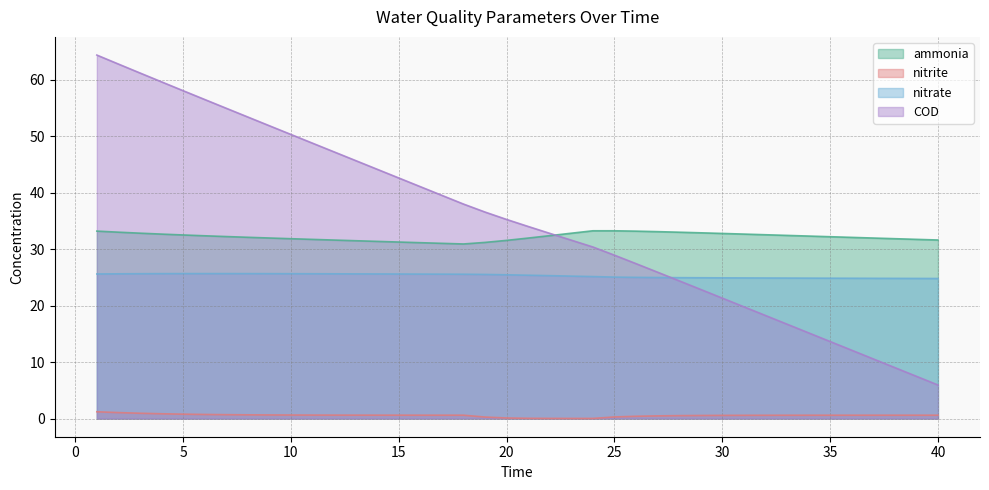

Reading right to left, what are all the values shown in this chart?

ammonia: 31.6	31.7	31.8	32.0	32.1	32.2	32.3	32.4	32.5	32.7	32.8	32.9	33.0	33.1	33.2	33.2	33.2	32.8	32.4	32.0	31.5	31.2	30.9	31.0	31.1	31.2	31.4	31.5	31.6	31.7	31.8	32.0	32.1	32.2	32.4	32.5	32.7	32.8	33.0	33.2
nitrite: 0.6	0.6	0.6	0.6	0.6	0.6	0.6	0.6	0.6	0.6	0.6	0.5	0.5	0.5	0.4	0.3	0.0	0.0	0.0	0.0	0.1	0.3	0.6	0.6	0.6	0.6	0.6	0.6	0.6	0.6	0.6	0.6	0.7	0.7	0.7	0.8	0.8	0.9	1.1	1.2
nitrate: 24.8	24.8	24.8	24.8	24.8	24.8	24.9	24.9	24.9	24.9	24.9	24.9	24.9	25.0	25.0	25.0	25.1	25.2	25.3	25.4	25.5	25.5	25.6	25.6	25.6	25.6	25.6	25.6	25.6	25.6	25.6	25.7	25.7	25.7	25.7	25.7	25.7	25.6	25.6	25.6
COD: 5.9	7.5	9.0	10.6	12.1	13.6	15.2	16.7	18.2	19.8	21.3	22.9	24.4	25.9	27.4	28.9	30.4	31.6	32.8	34.0	35.2	36.6	38.0	39.5	41.1	42.6	44.1	45.7	47.2	48.8	50.3	51.8	53.4	54.9	56.5	58.0	59.6	61.2	62.8	64.4